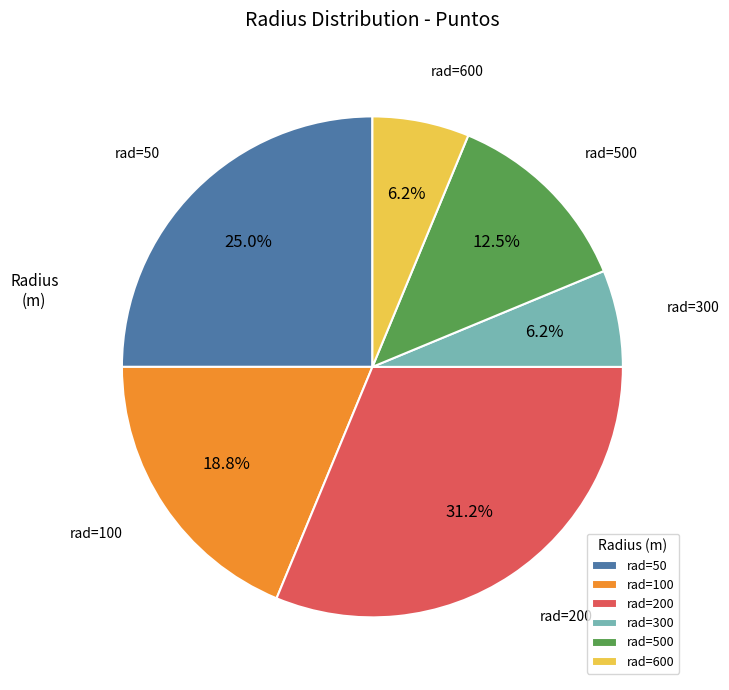

To the nearest percent, what is the difference between the largest and smallest slice percentages?

25%